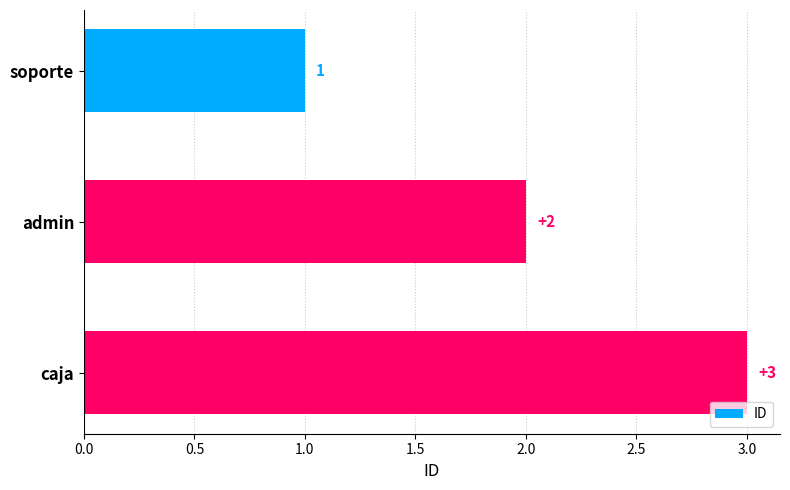

Which label corresponds to the largest value in the chart?

caja